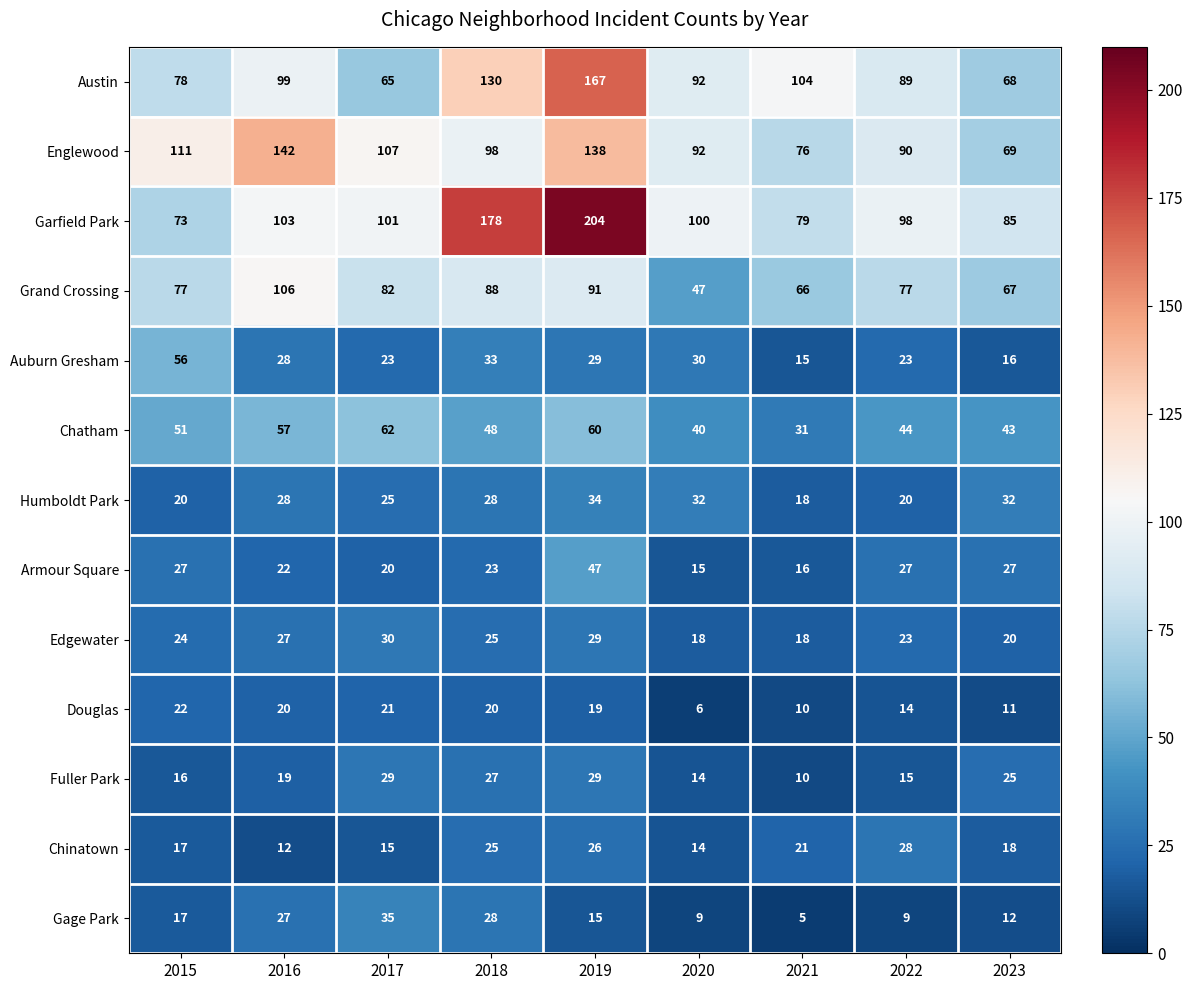

List the series in order of their peak value, highest first.

Garfield Park, Austin, Englewood, Grand Crossing, Chatham, Auburn Gresham, Armour Square, Gage Park, Humboldt Park, Edgewater, Fuller Park, Chinatown, Douglas